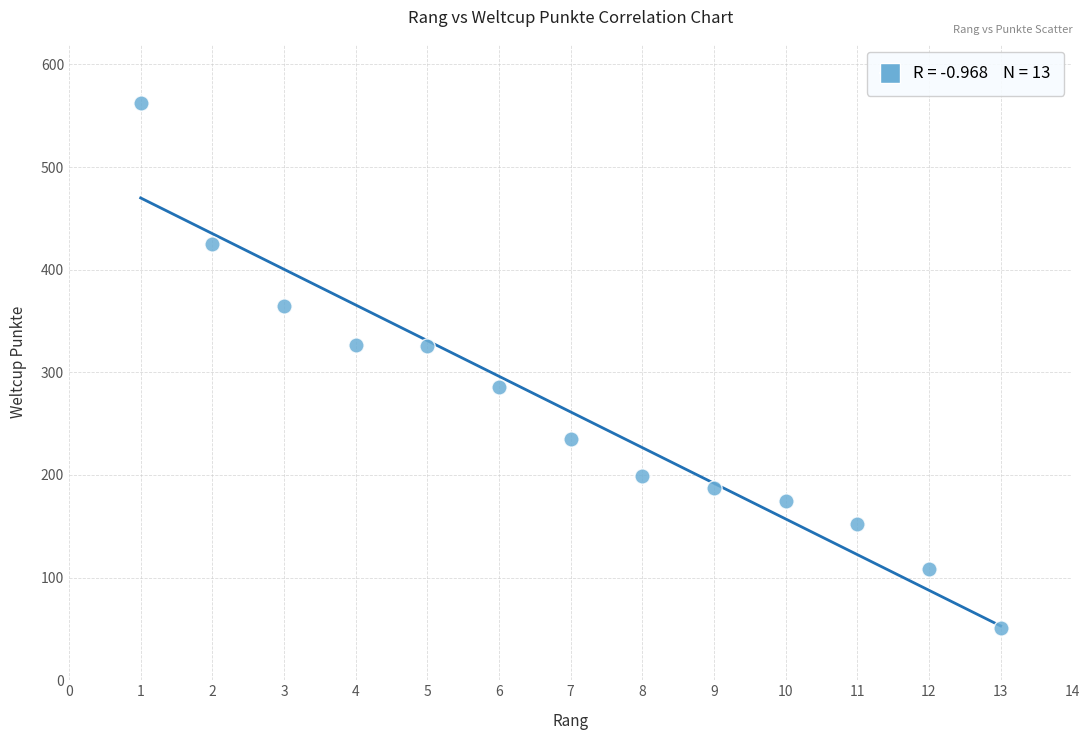

What is the range of Y values (max minus min)?

511